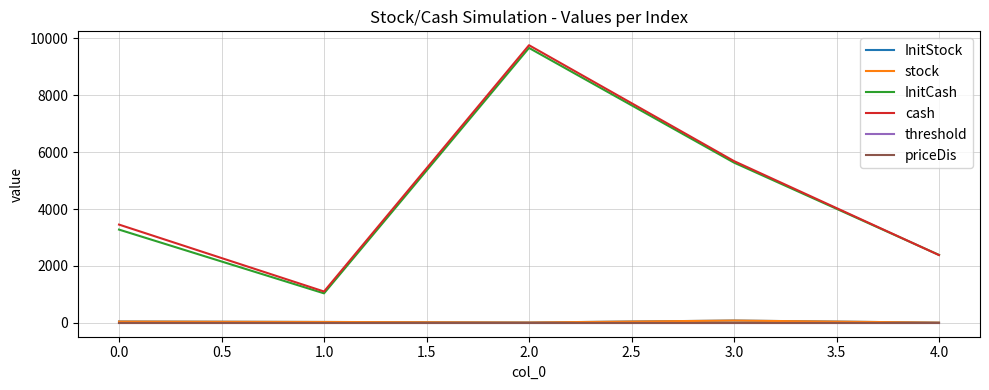

Which series has the largest range (max minus min)?

cash